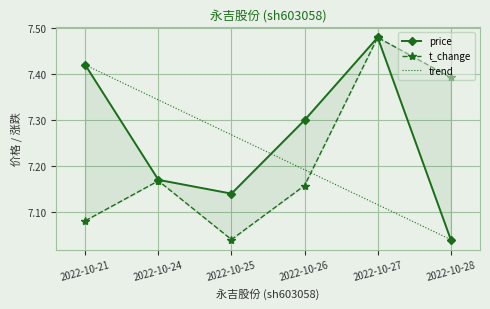

What is the value of the price point at the 5th from the left?

7.5